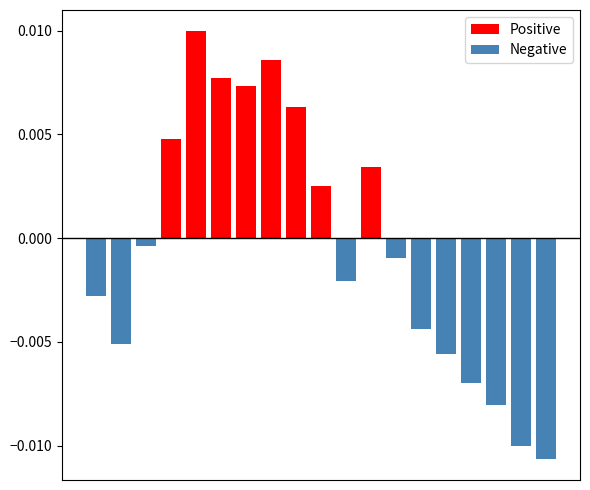

True or false: Negative has a value of 0.0 at 8.

True